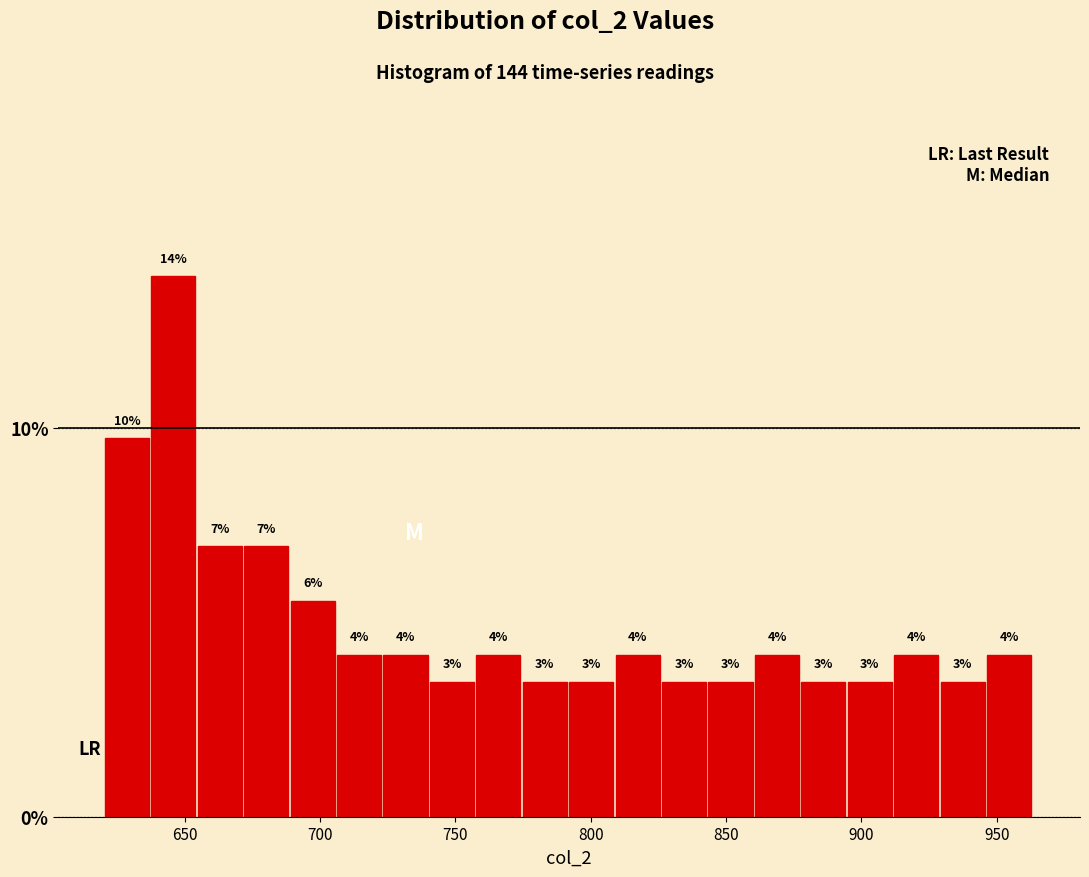

Read against the x-axis, roughly where is the centre of the tallest bar?

645